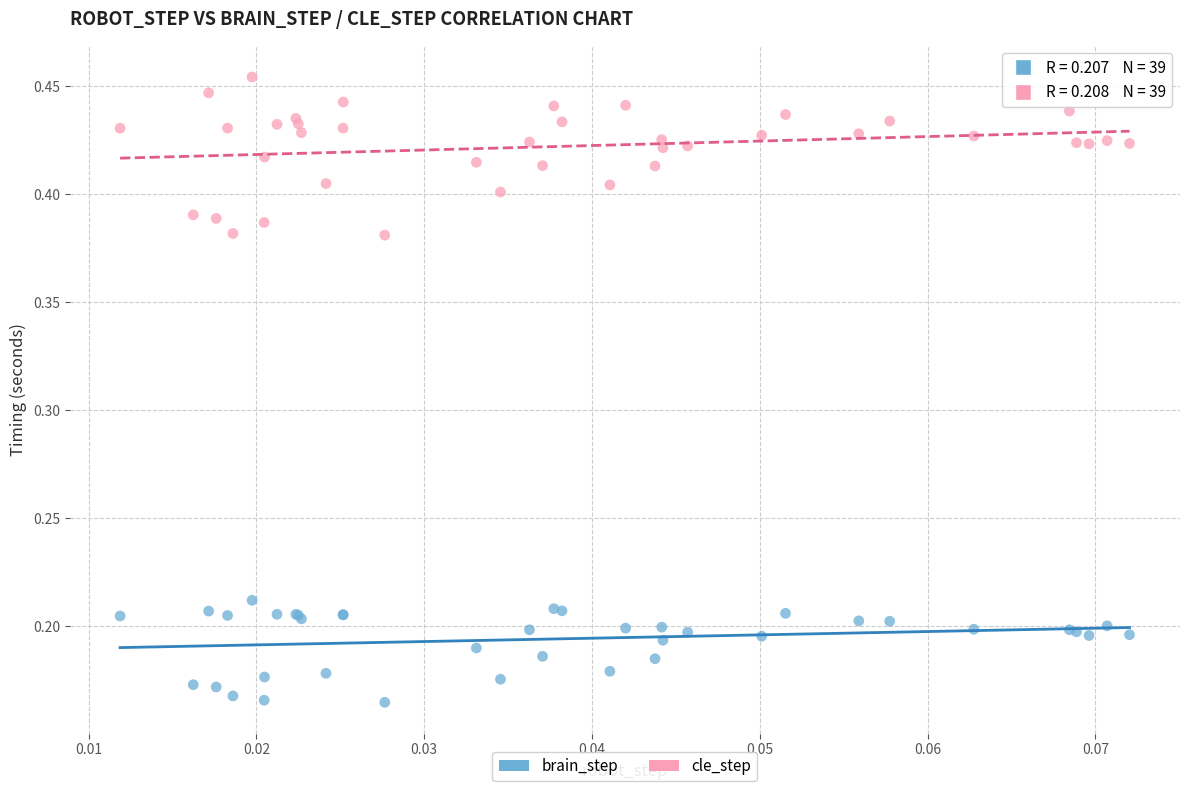

Which series reaches the minimum Y coordinate?

brain_step